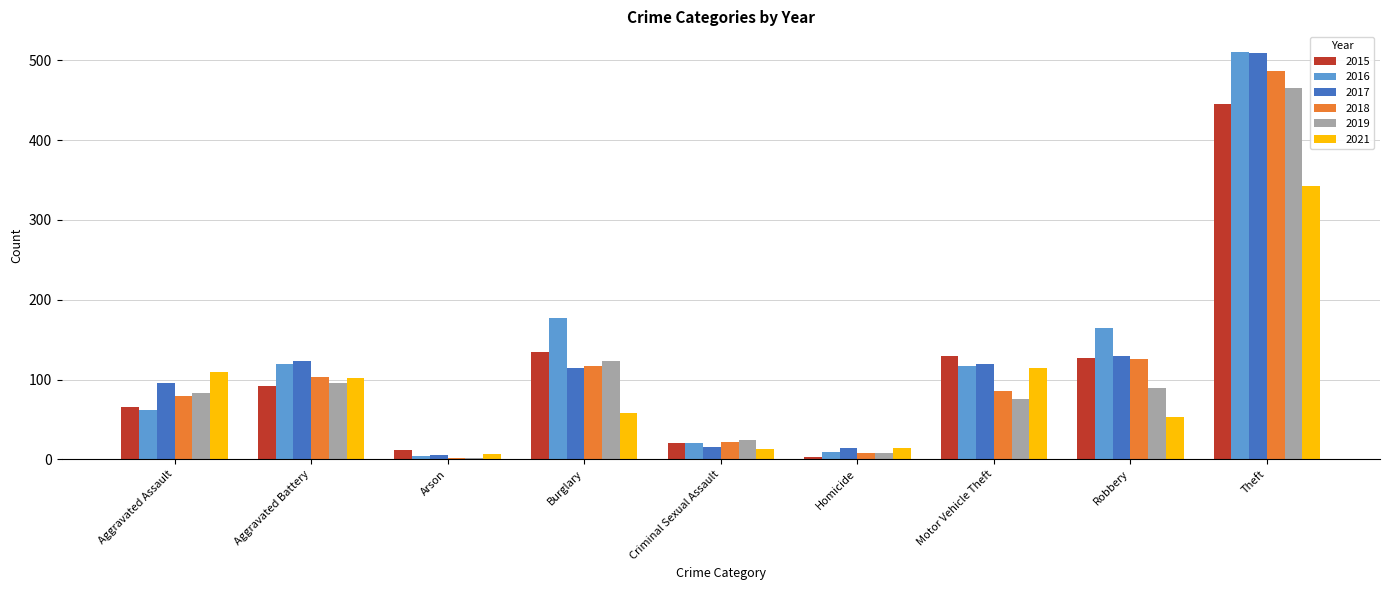

Where does the 2016 series first go above 117?

Aggravated Battery